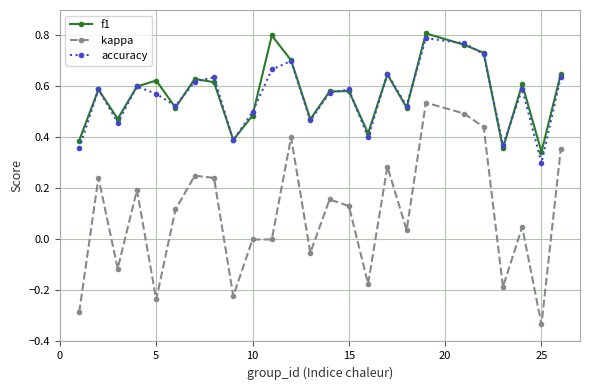

At how many categories does at least one series exceed 0?

25